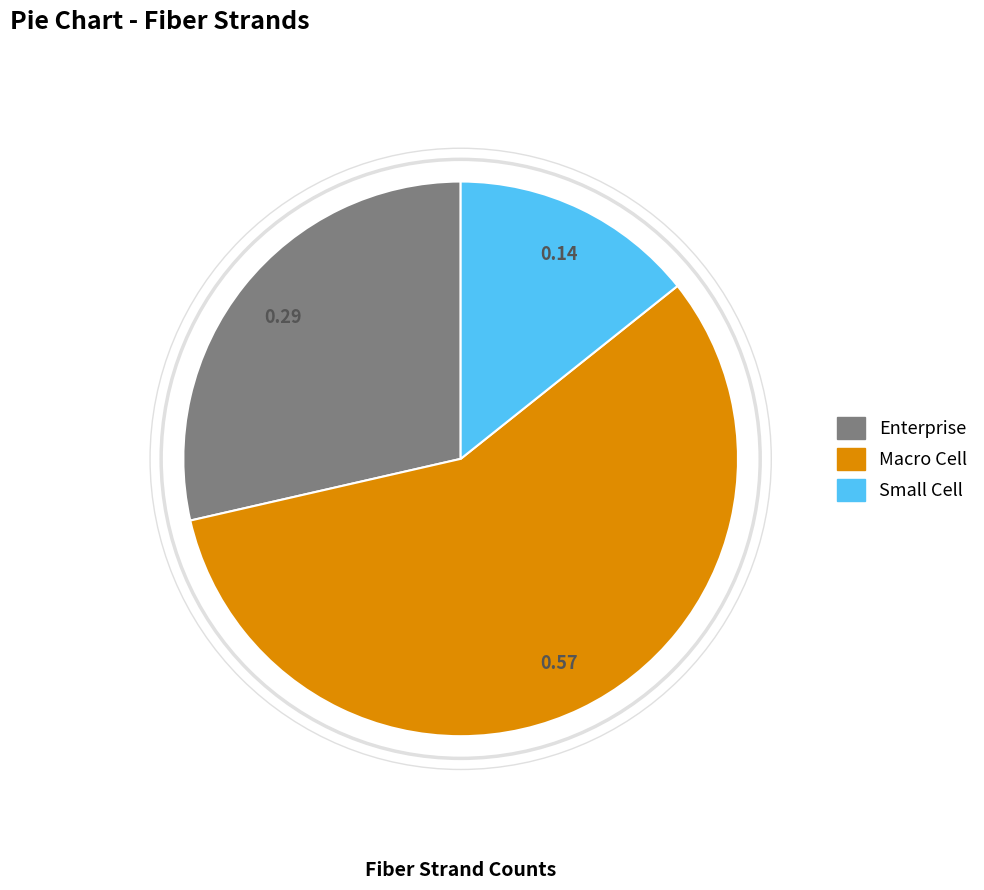

The Enterprise slice represents 29% of the pie. True or false?

True